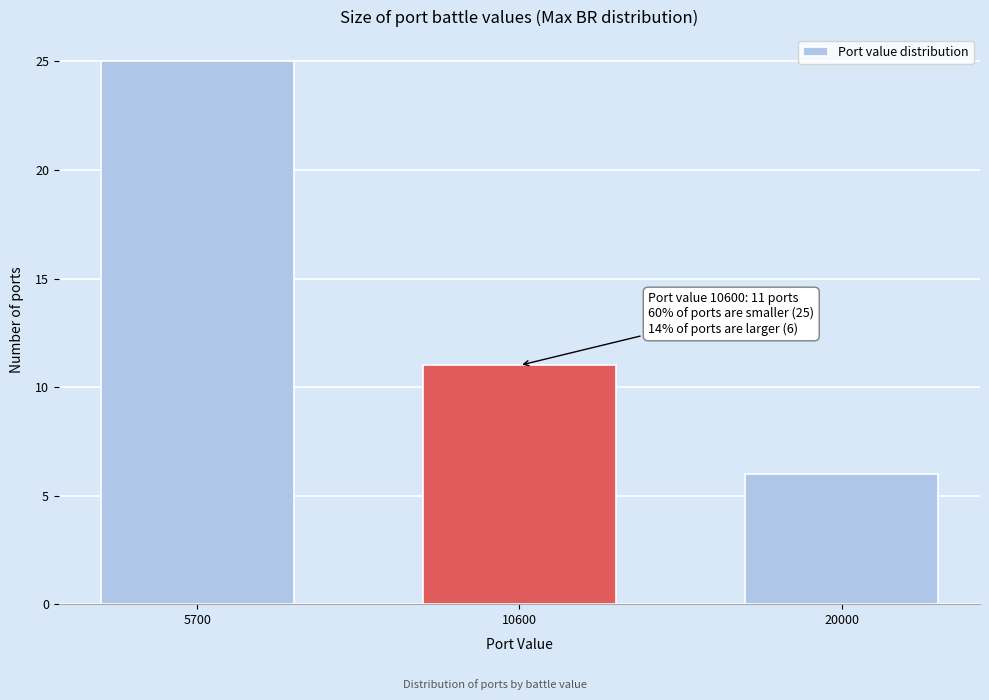

Reading left to right, transcribe all the data shown in this chart.

25	11	6